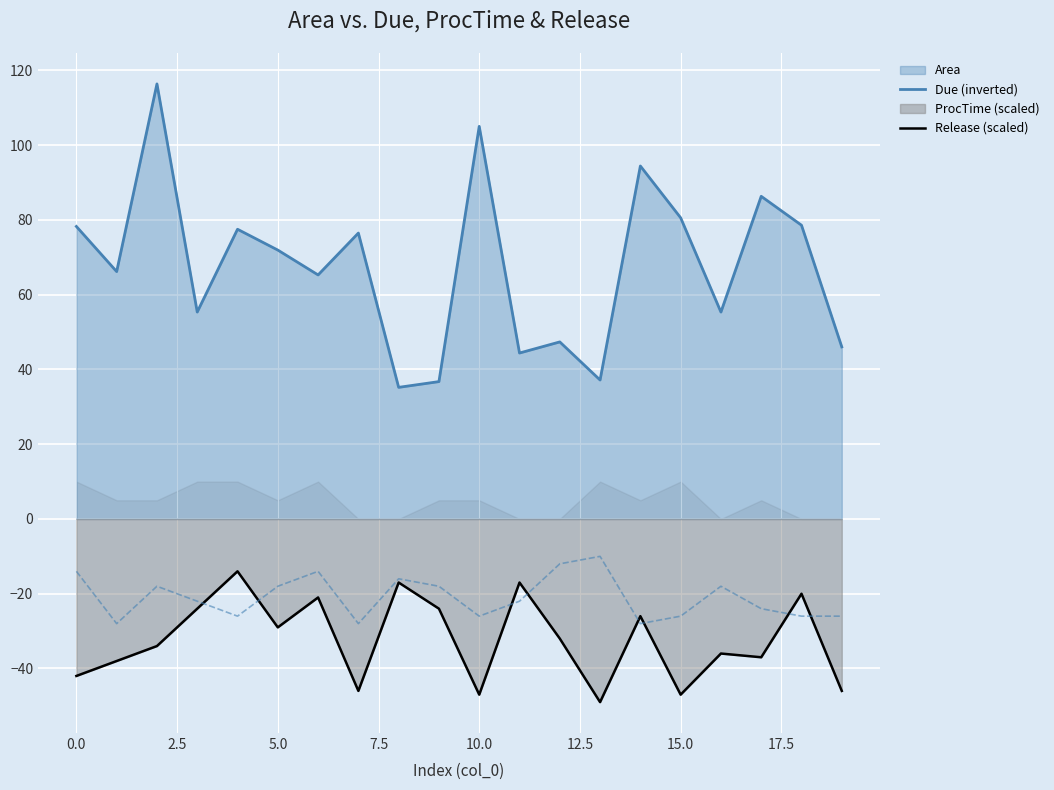

The value of Due (inverted) at 5.0 is -46.0. True or false?

False